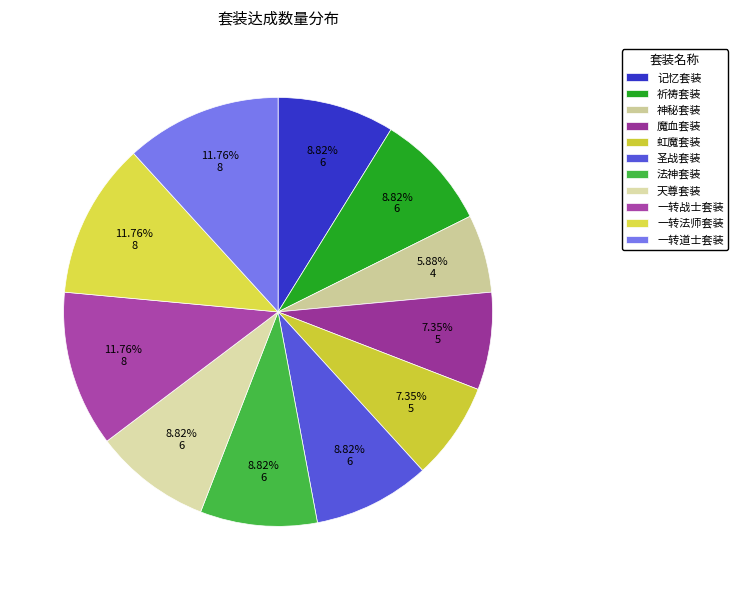

Does any single category account for the majority?

No